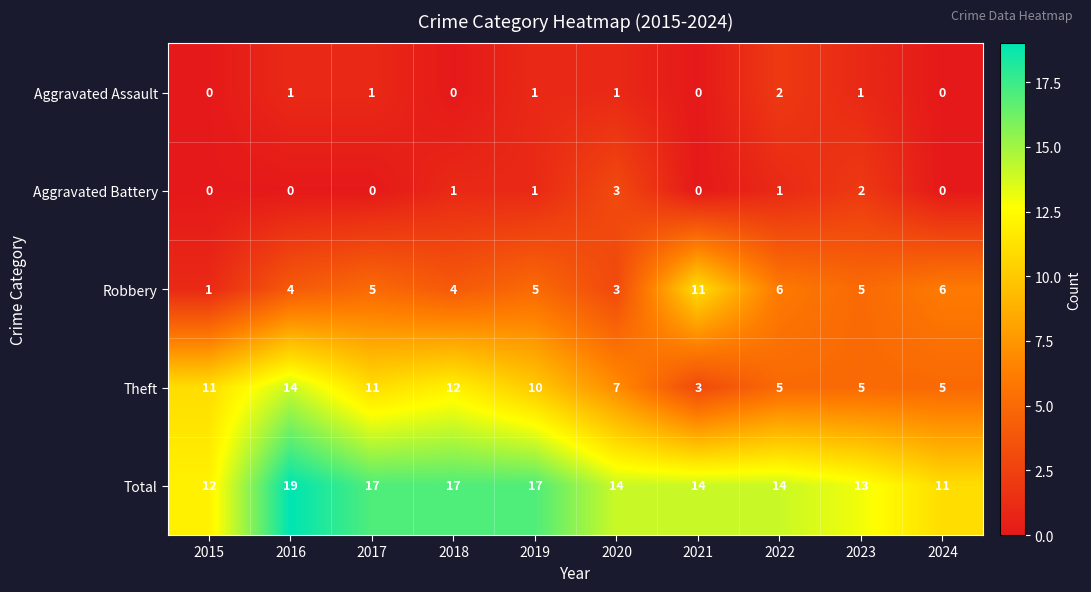

Which label corresponds to the largest value in the chart?

2016